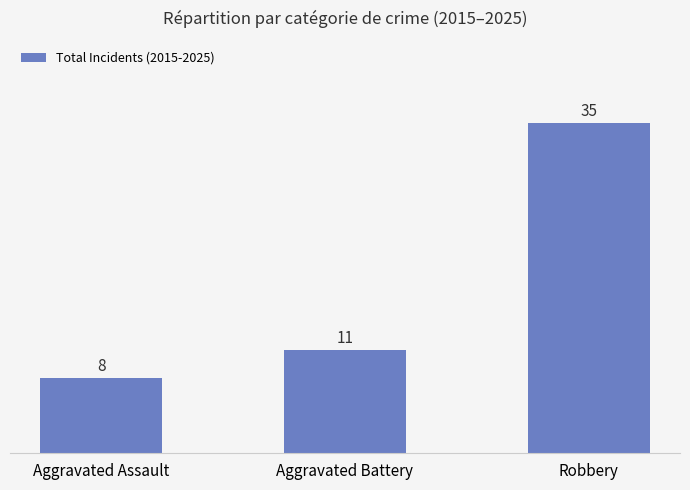

Read the value at Robbery, to the nearest 5.

35